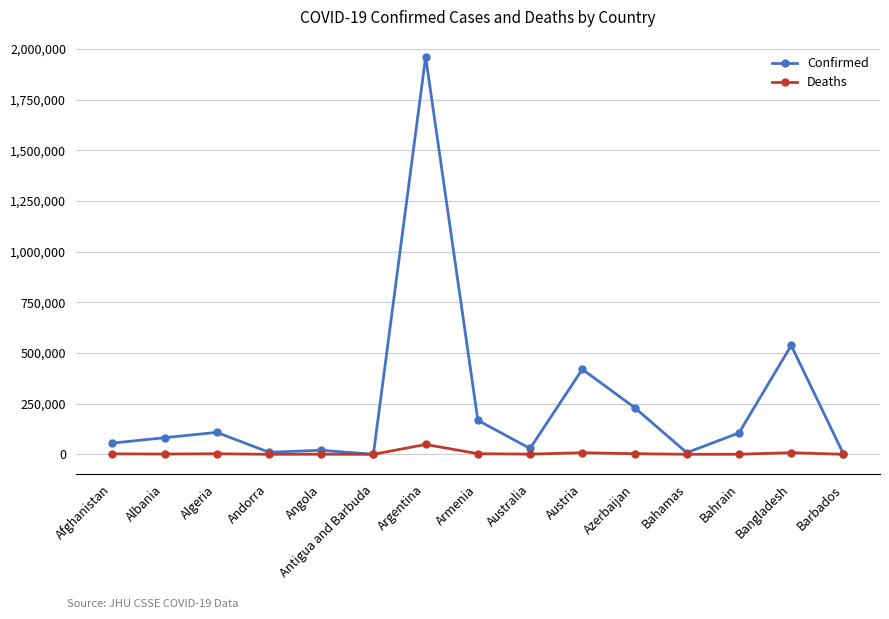

Which category has the highest value across all series?

Argentina